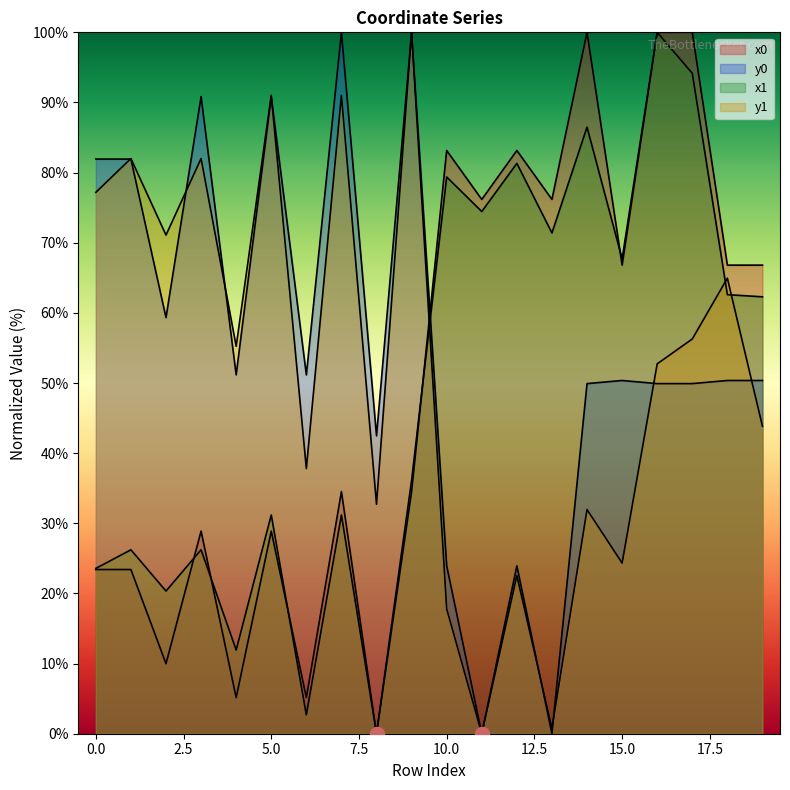

Reading left to right, extract all data points from this chart.

x0: 0=23.4	1=23.4	2=10.0	3=28.9	4=5.1	5=28.9	6=5.1	7=34.5	8=0.0	9=34.5	10=83.2	11=76.2	12=83.2	13=76.2	14=100.0	15=66.8	16=100.0	17=100.0	18=66.8	19=66.8
y0: 0=81.9	1=81.9	2=59.3	3=90.8	4=51.2	5=90.8	6=51.2	7=100.0	8=42.5	9=100.0	10=23.9	11=0.0	12=23.9	13=0.0	14=49.9	15=50.4	16=49.9	17=49.9	18=50.4	19=50.4
x1: 0=23.6	1=26.2	2=20.3	3=26.2	4=11.9	5=31.2	6=2.7	7=31.2	8=0.0	9=36.1	10=79.4	11=74.5	12=81.3	13=71.4	14=86.5	15=67.7	16=100.0	17=94.2	18=62.6	19=62.3
y1: 0=77.2	1=82.0	2=71.1	3=82.0	4=55.2	5=91.0	6=37.8	7=91.0	8=32.7	9=100.0	10=17.8	11=0.0	12=22.5	13=0.8	14=32.0	15=24.3	16=52.7	17=56.3	18=64.9	19=43.8